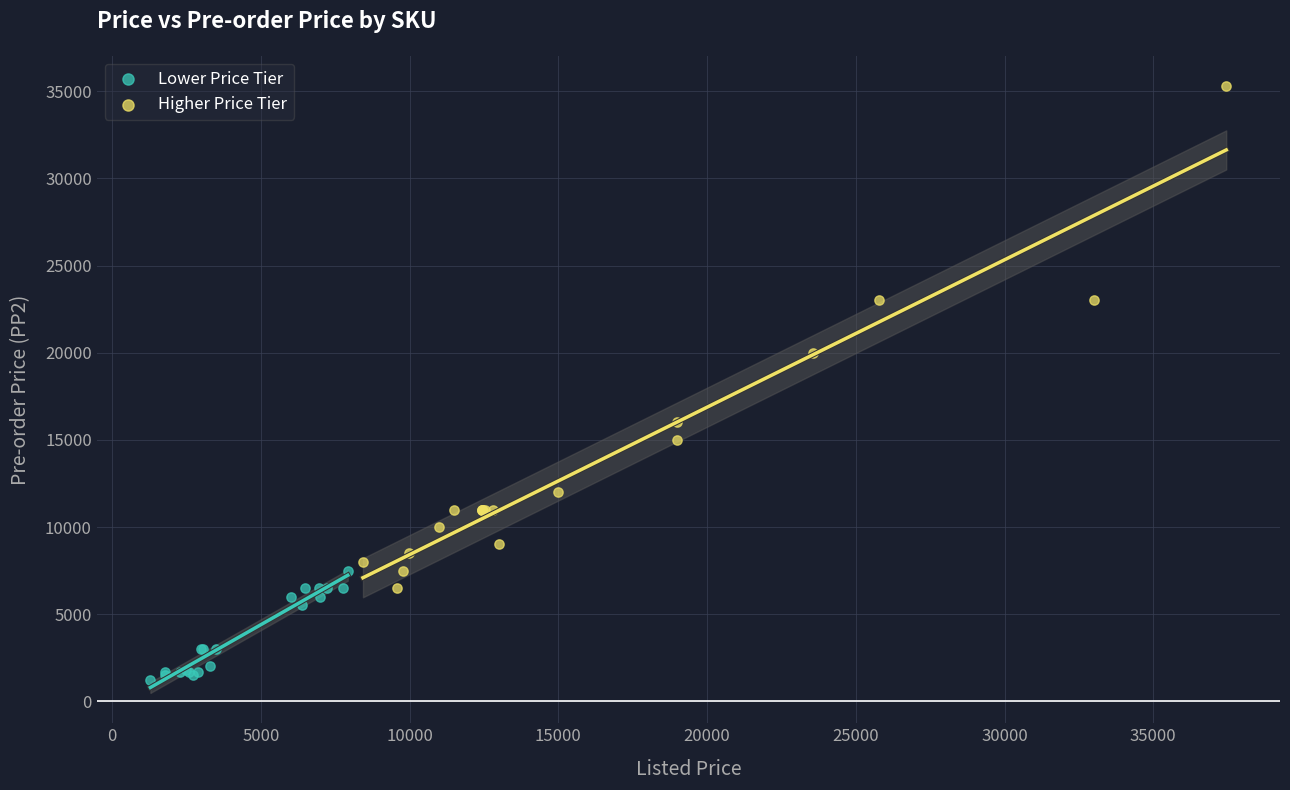

Which series has the largest Y range (max minus min)?

Higher Price Tier